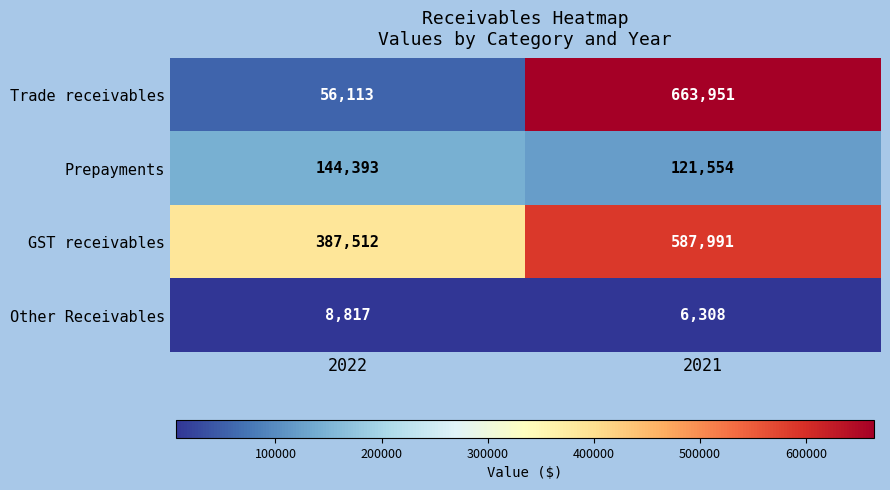

Which series has the largest total across all categories?

GST receivables